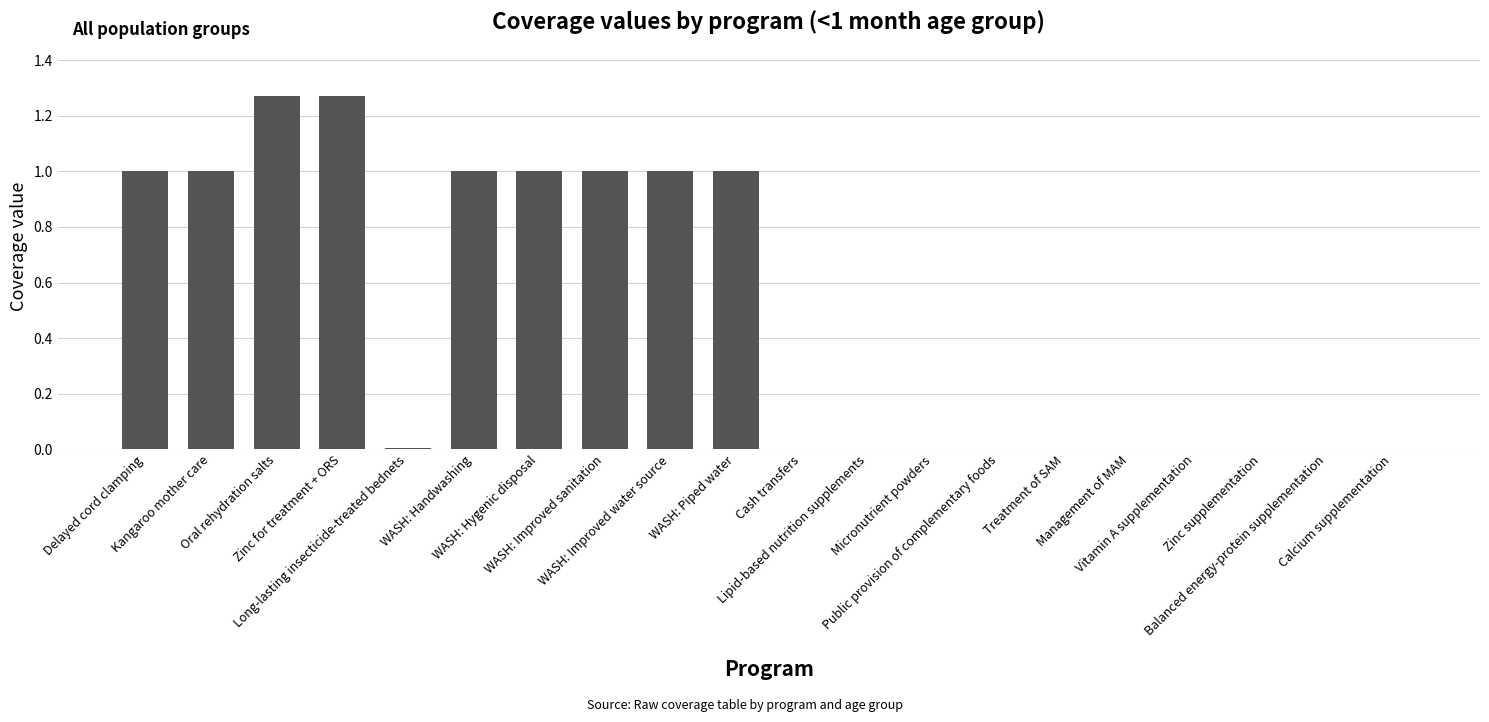

Approximately how many times larger is the value at WASH: Improved water source compared to WASH: Piped water?

1.0